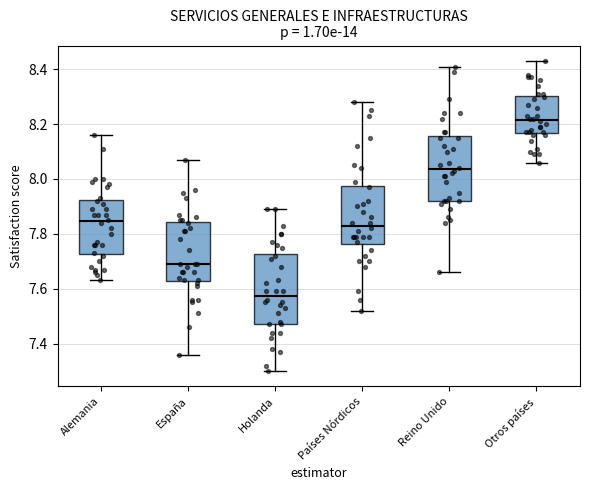

Reading left to right, transcribe this box plot: for each box, give where its median line is, the range the box spans, and where its two whiskers end, as read against the y-axis. The values are not printed on the chart, so give them approximately, as read against the axis.

Alemania: median 7.84, box 7.72 to 7.92, whiskers 7.64 to 8.16
España: median 7.70, box 7.62 to 7.84, whiskers 7.36 to 8.08
Holanda: median 7.58, box 7.48 to 7.72, whiskers 7.30 to 7.90
Países Nórdicos: median 7.84, box 7.76 to 7.98, whiskers 7.52 to 8.28
Reino Unido: median 8.04, box 7.92 to 8.16, whiskers 7.66 to 8.42
Otros países: median 8.22, box 8.16 to 8.30, whiskers 8.06 to 8.44